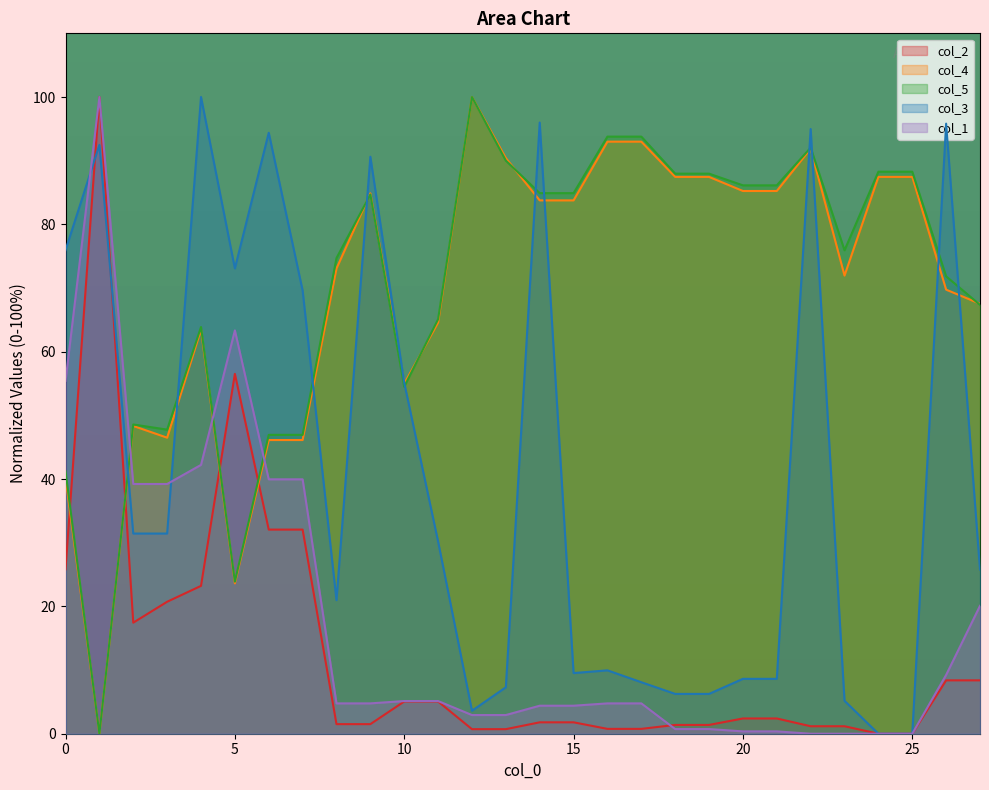

True or false: col_2 and col_5 intersect in this chart.

True